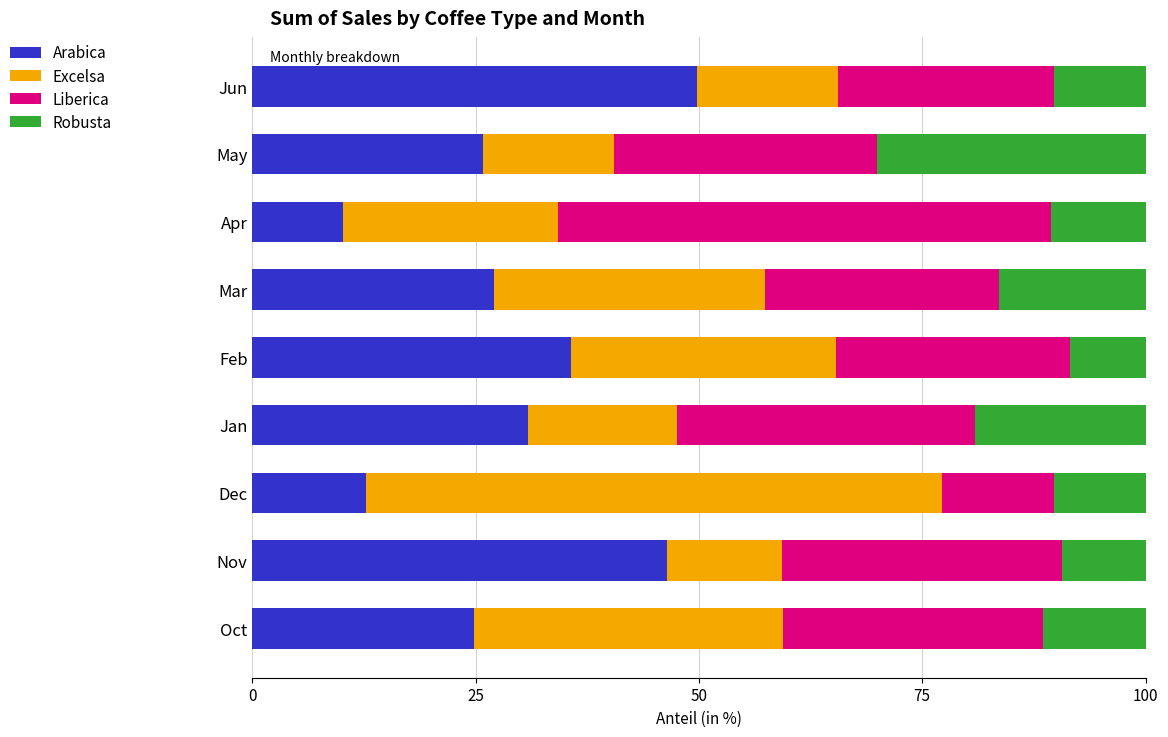

What is the difference between the second highest and second lowest values in the Arabica series?

33.7